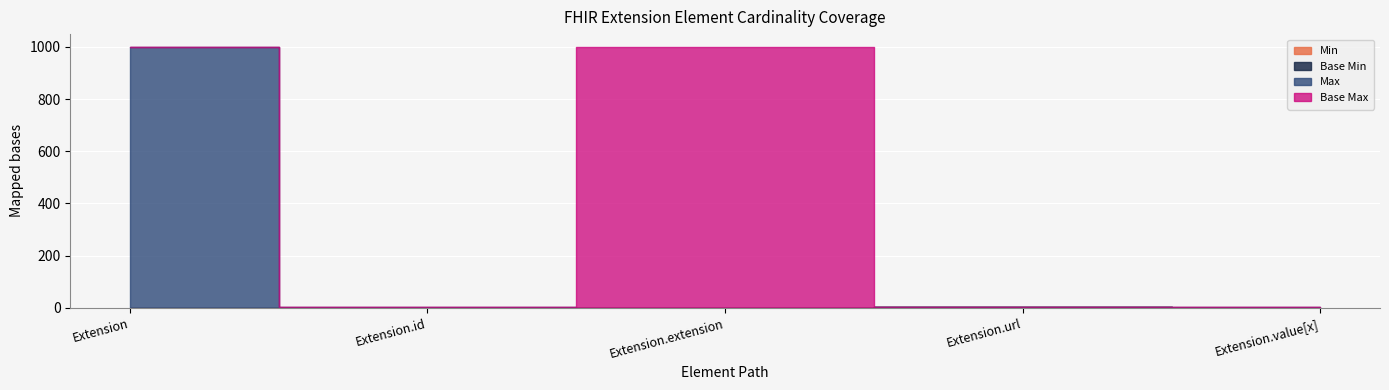

At which category does Base Max reach its first local valley?

Extension.id